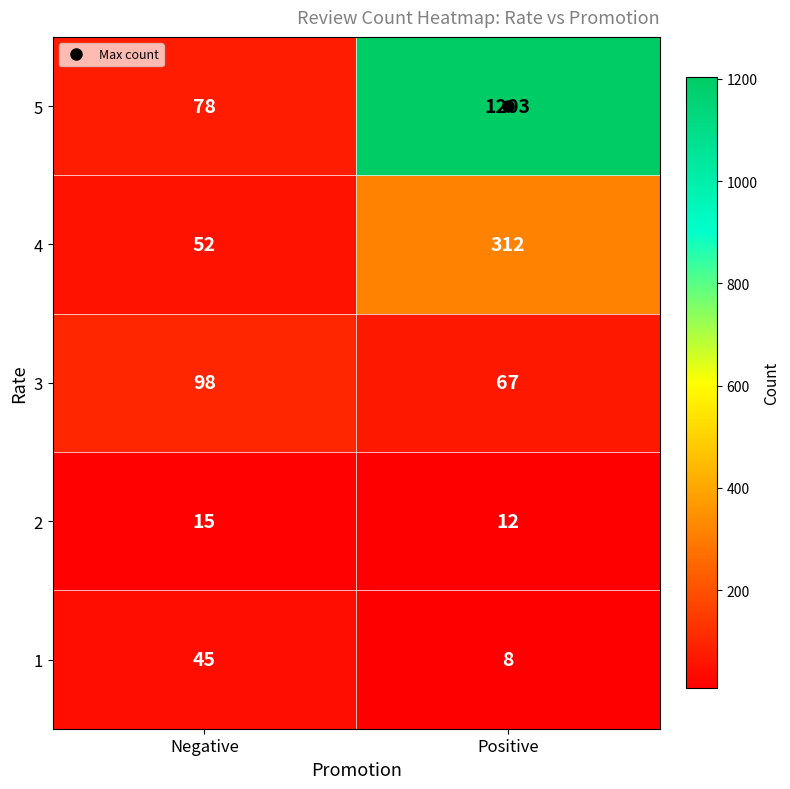

What is the lowest value of the 5 series?

78